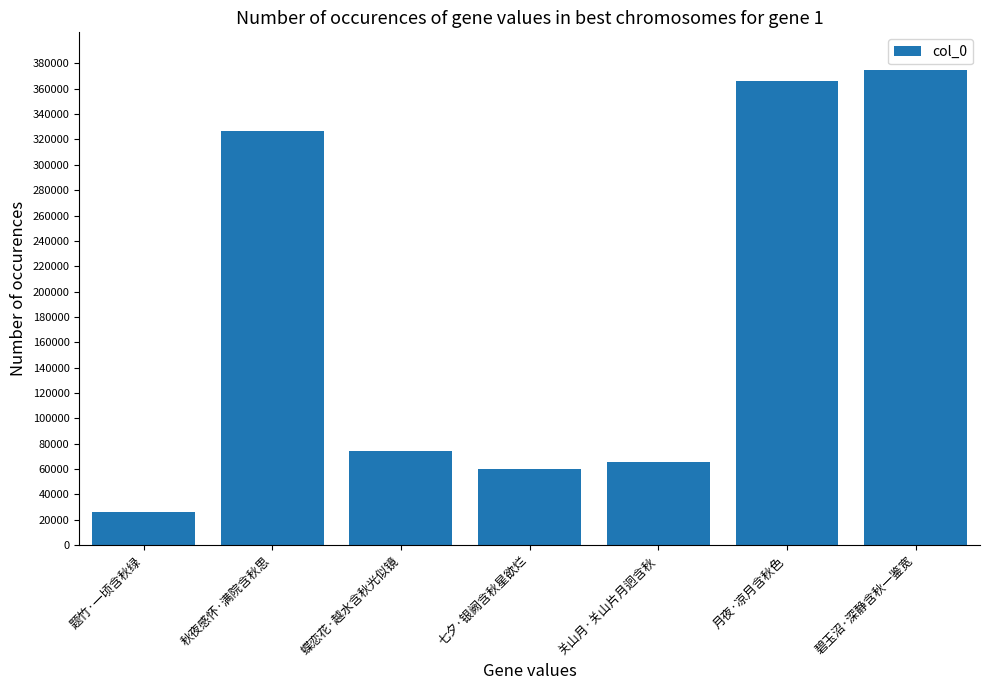

What is the sum of all values?

1292922